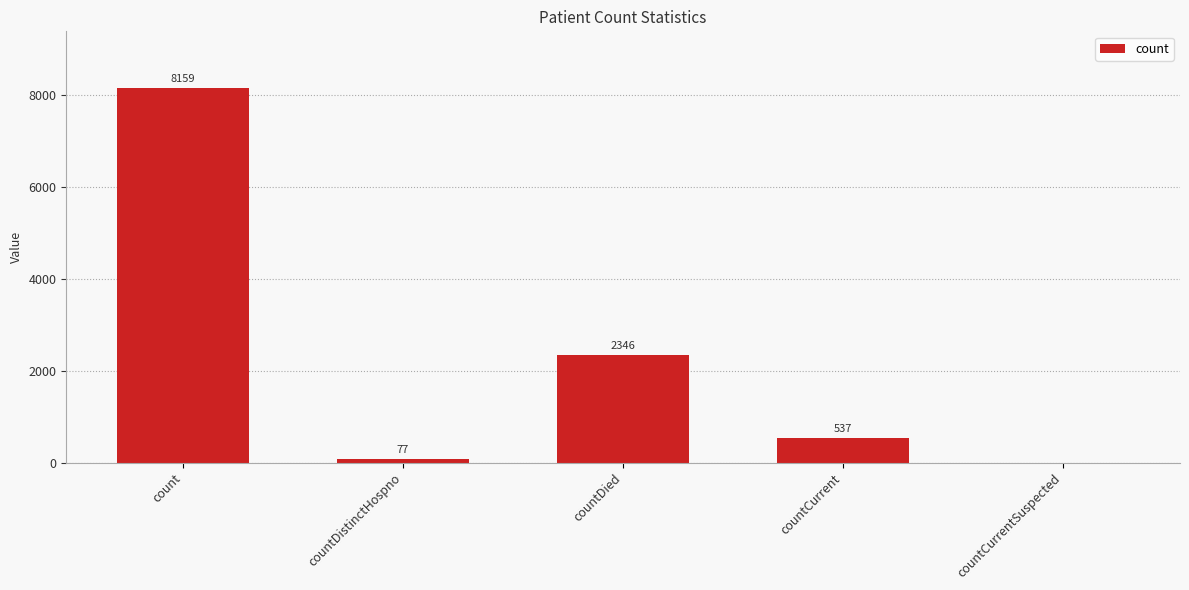

At which label does the data first exceed 537?

count